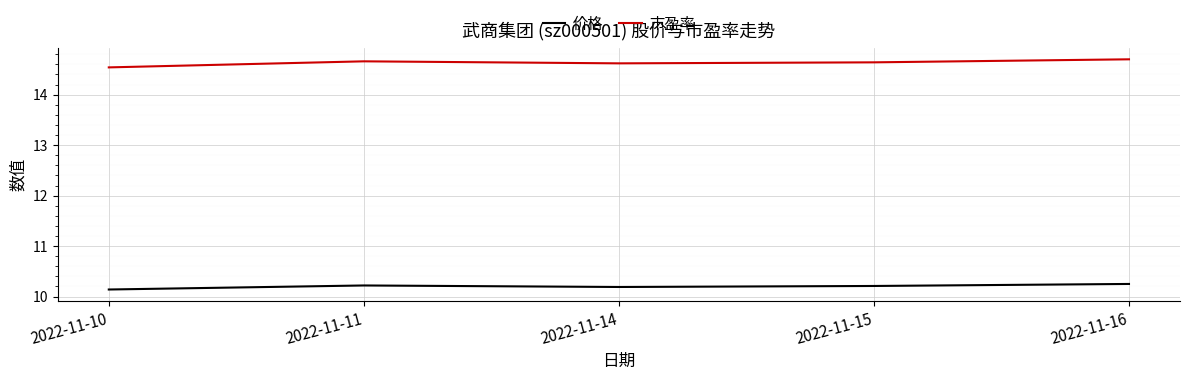

Rank the series by their average value, from highest to lowest.

市盈率, 价格